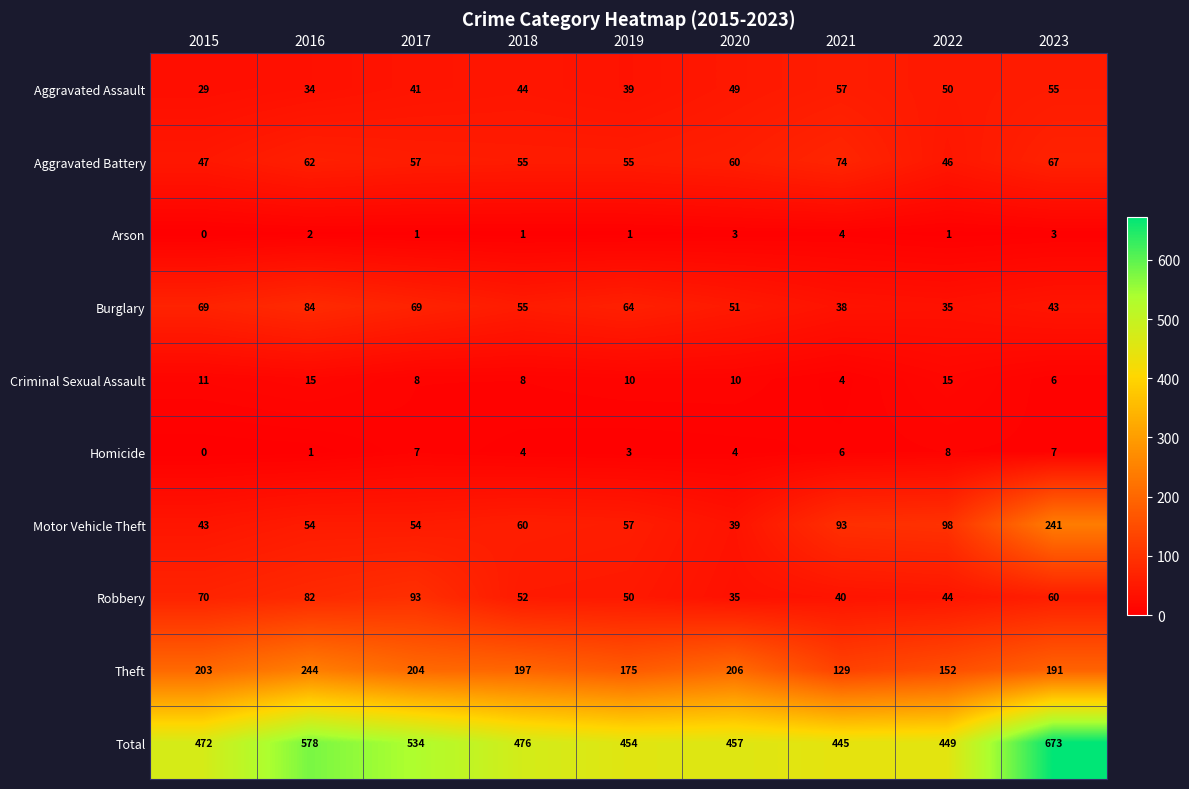

The Burglary series shows 69 at 2023. True or false?

False